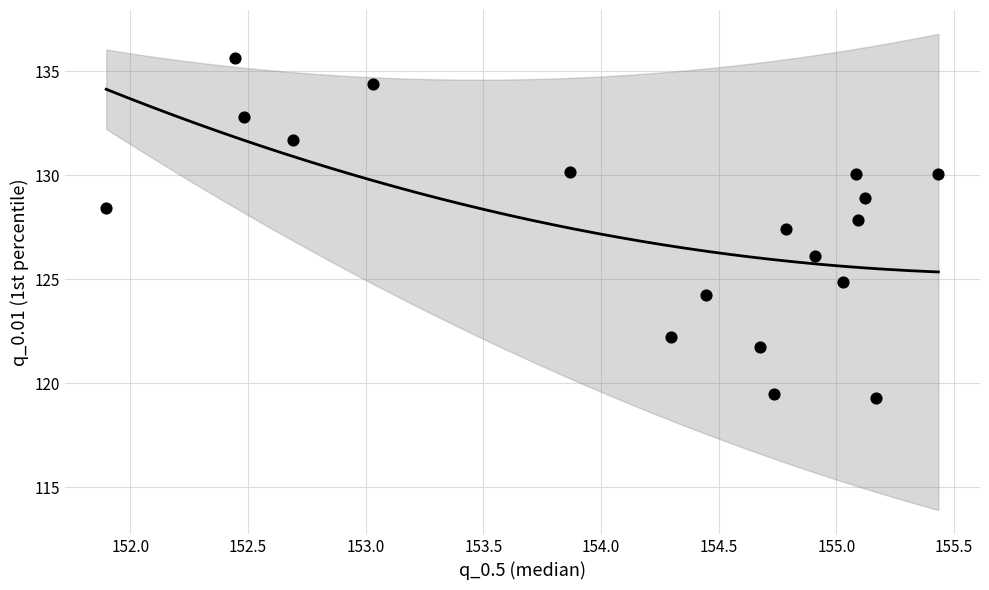

What Y value in the scatter plot is closest to 127?

127.4